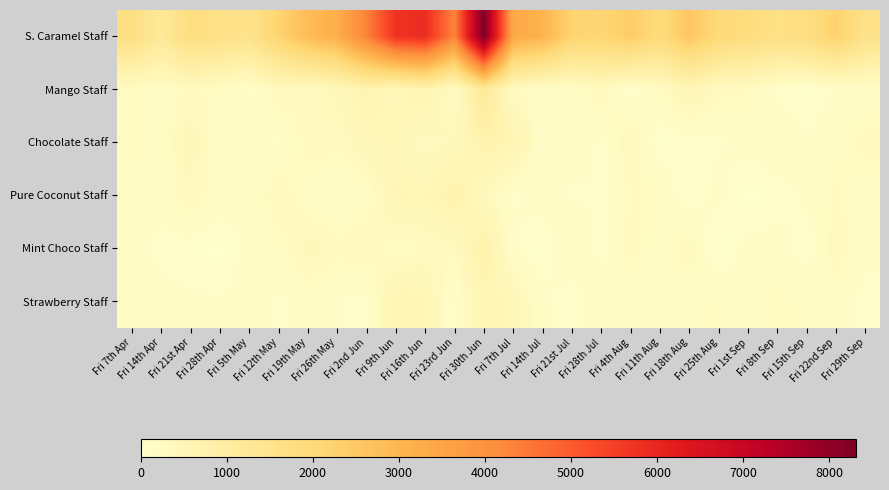

What is the spread (max minus min) of values at Fri 28th Apr?

1676